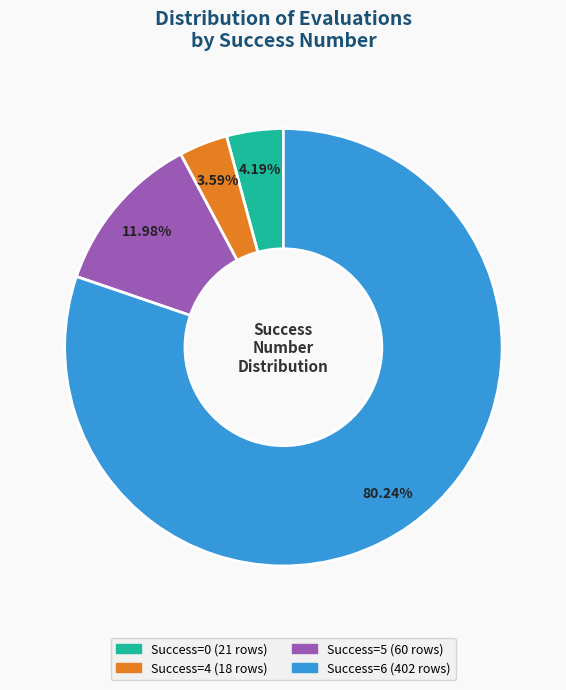

Is there any slice that represents more than half of the pie?

Yes